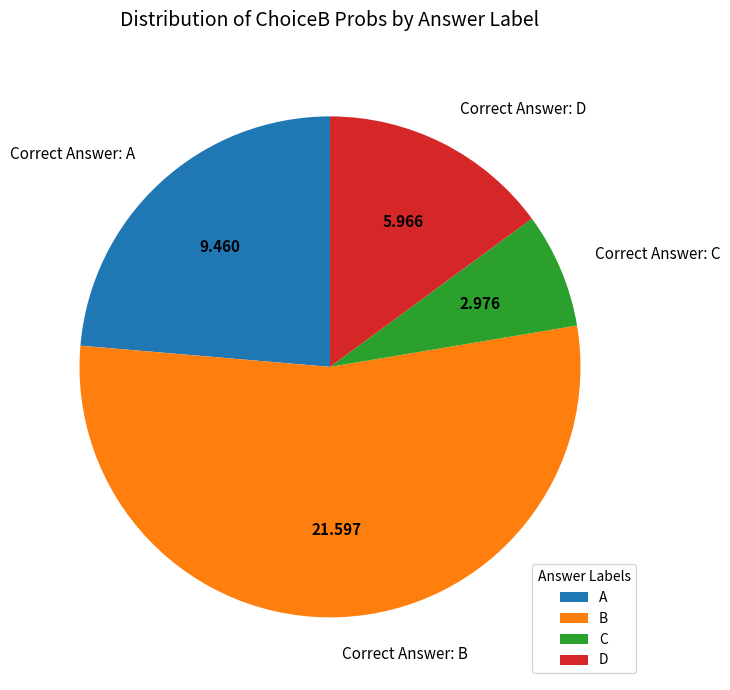

Is the sum of C and B greater than half?

Yes